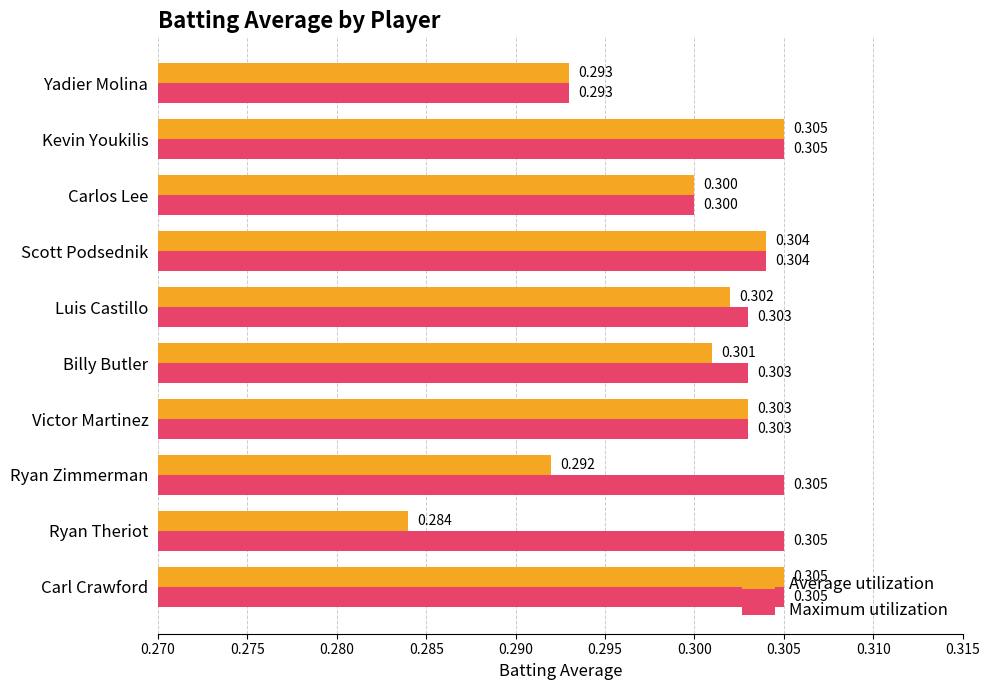

Where is Maximum utilization nearest to the value 0?

Yadier Molina